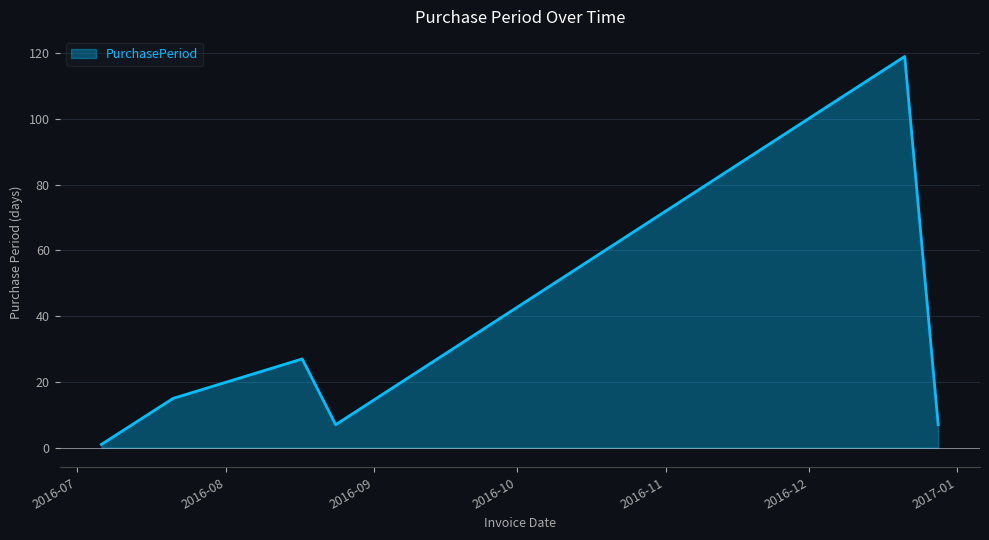

What is the difference between the second highest and minimum values?

26